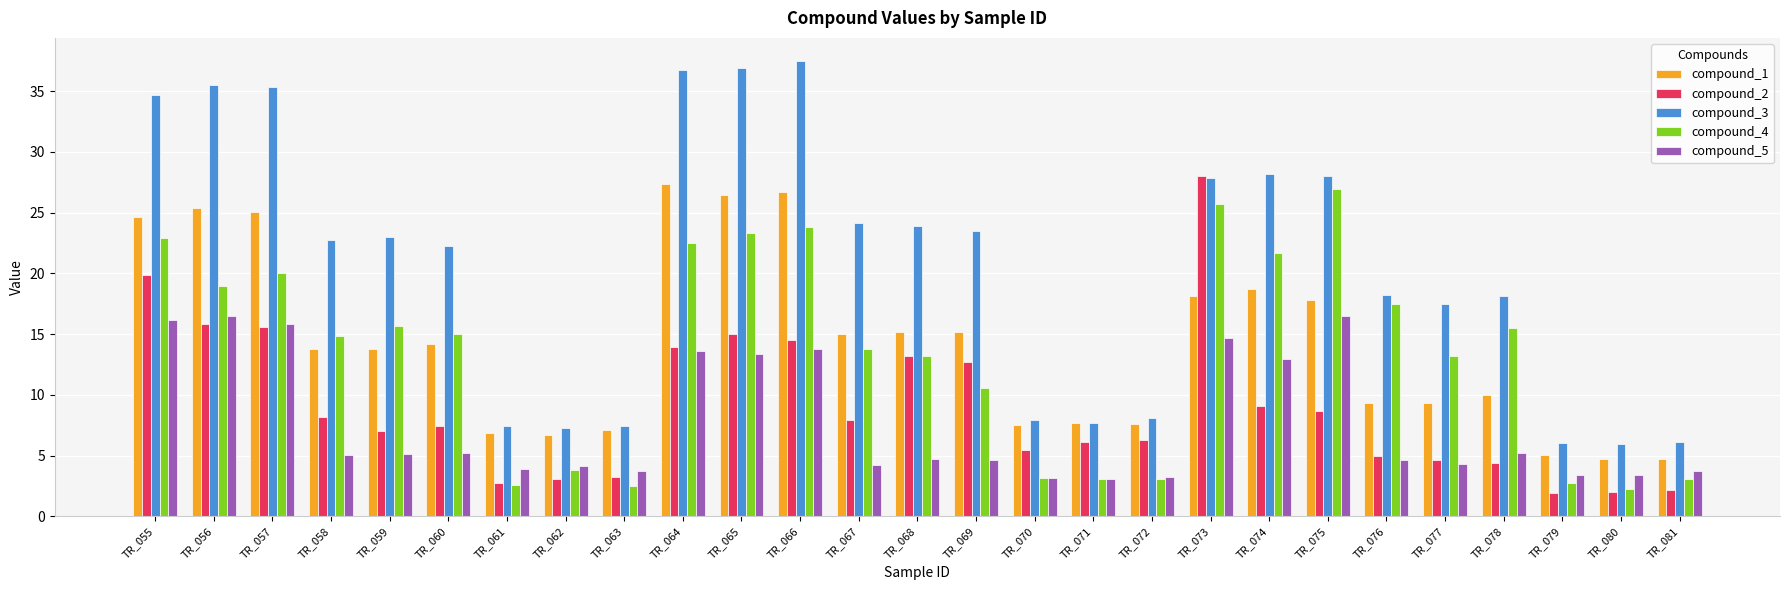

What is the minimum value for compound_5?

3.1